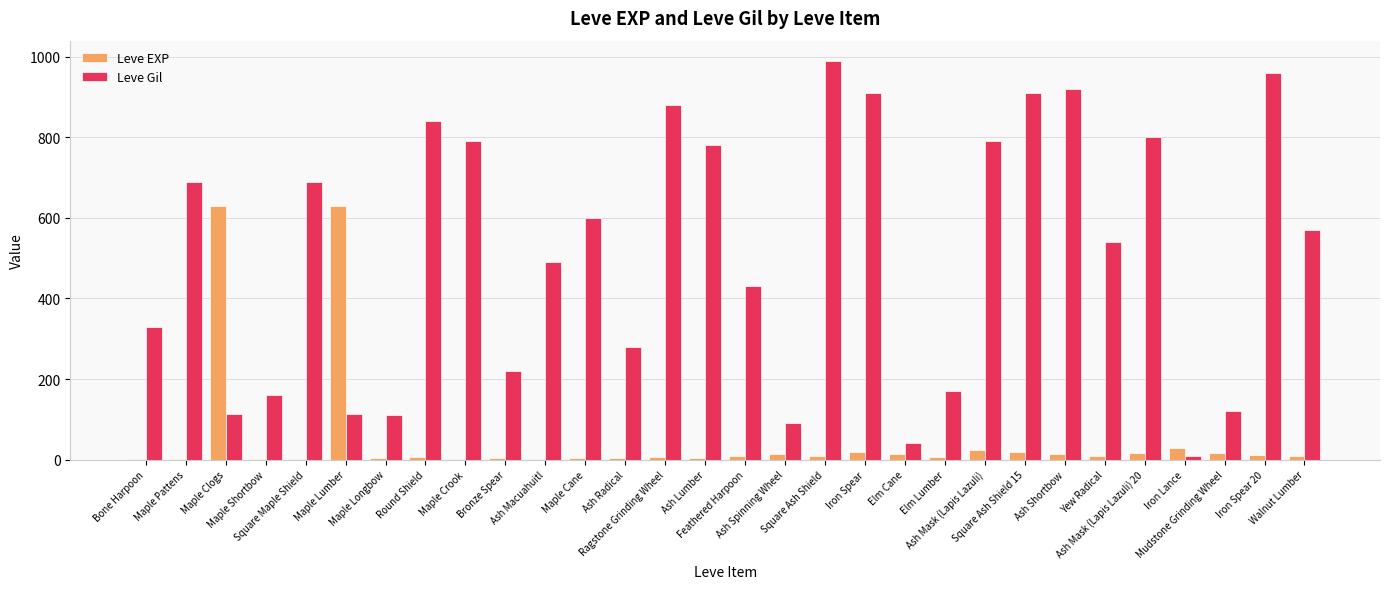

What is the maximum value for Leve Gil?

990